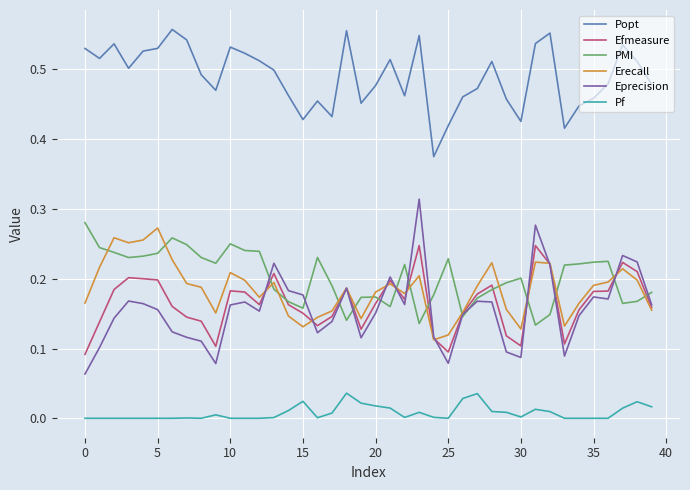

True or false: Eprecision and Popt cross at least once.

False